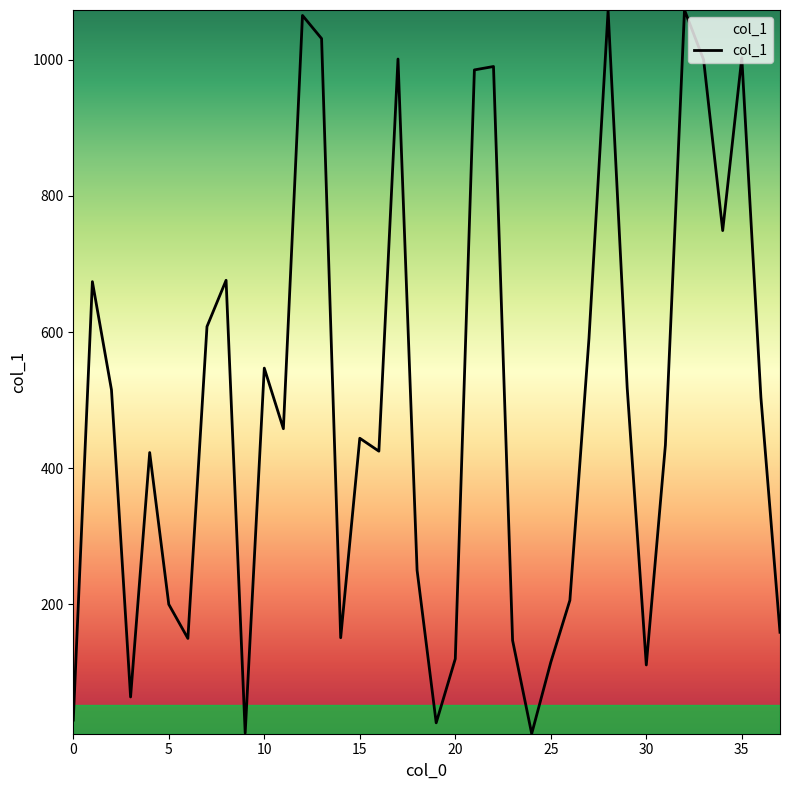

What is the greatest value displayed?

1073